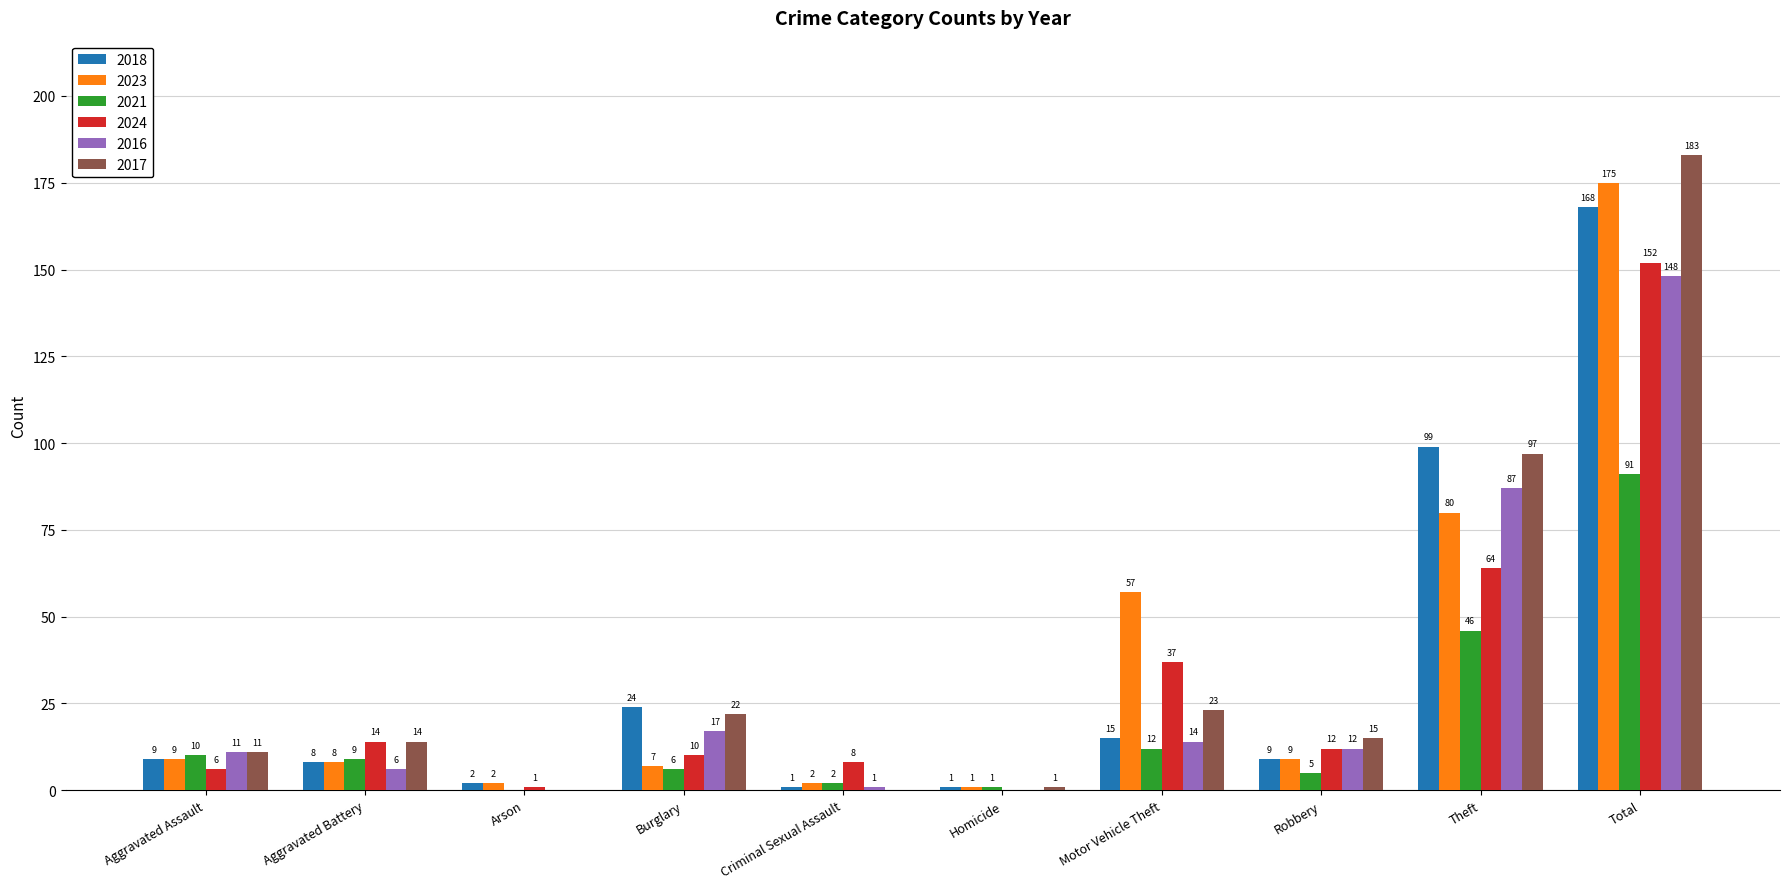

What are all the series names shown in the legend?

2018, 2023, 2021, 2024, 2016, 2017